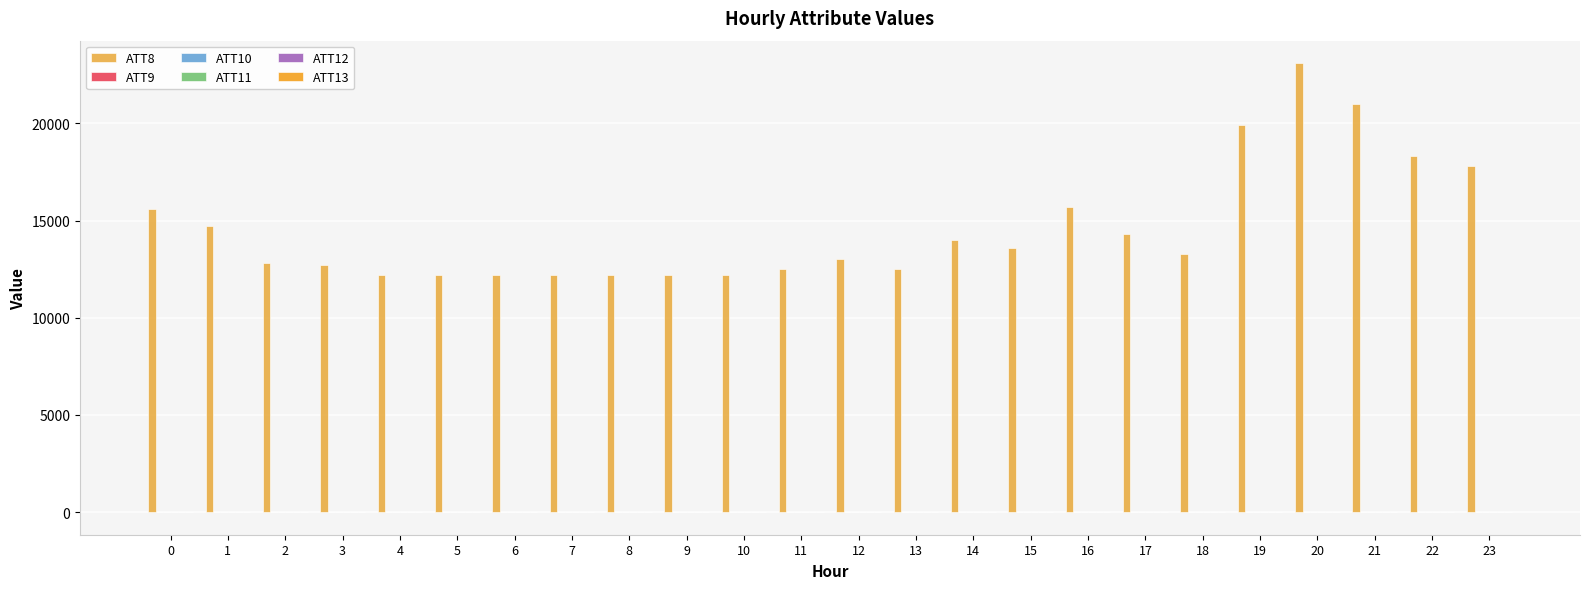

The value of ATT8 at 8 is 12200.0. True or false?

True